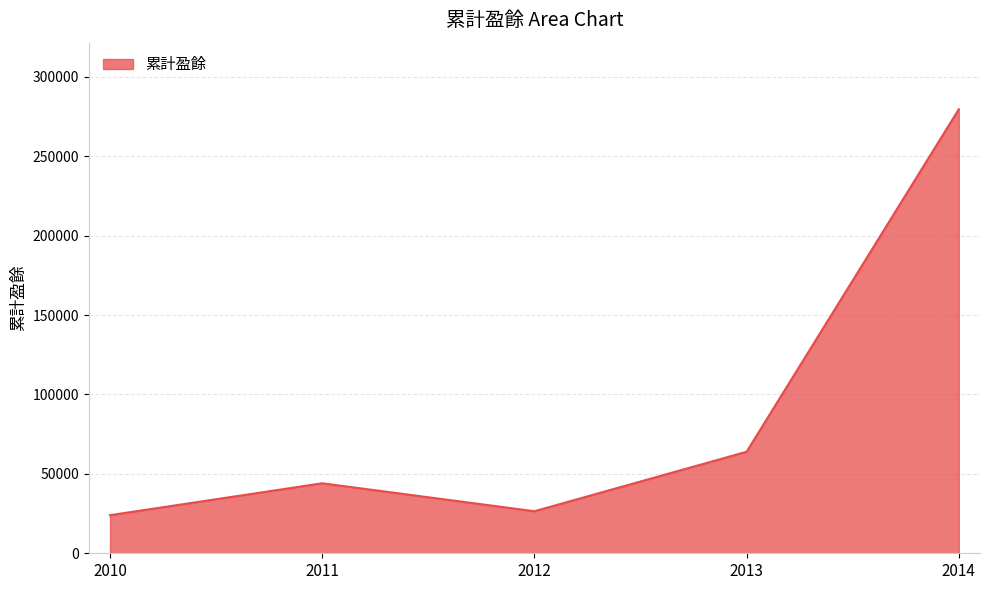

Reading left to right, transcribe all the data shown in this chart.

23983	44069	26477	63911	279522